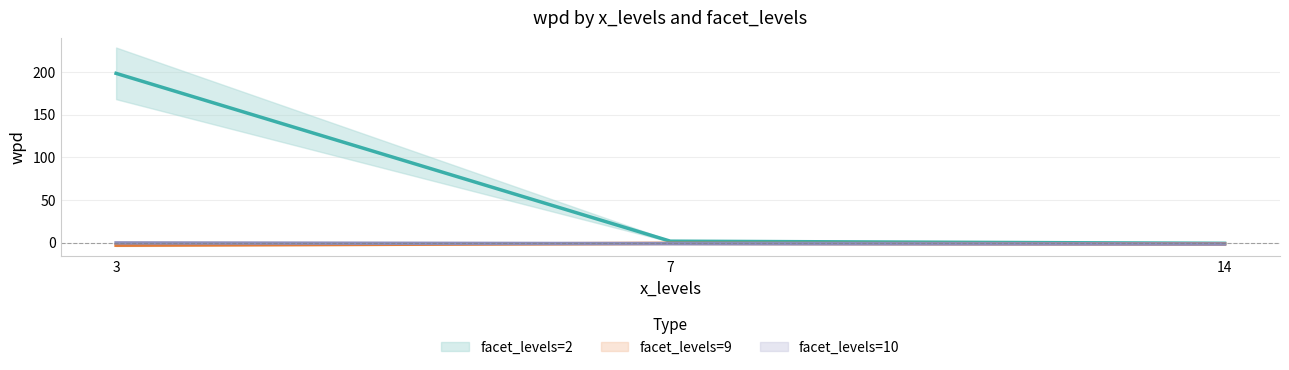

Reading left to right, transcribe all the data shown in this chart.

facet_levels=2: 3=198.3	7=1.7	14=-0.8
facet_levels=9: 3=-3.0	7=-0.8	14=-1.4
facet_levels=10: 3=-0.3	7=-1.1	14=-1.6